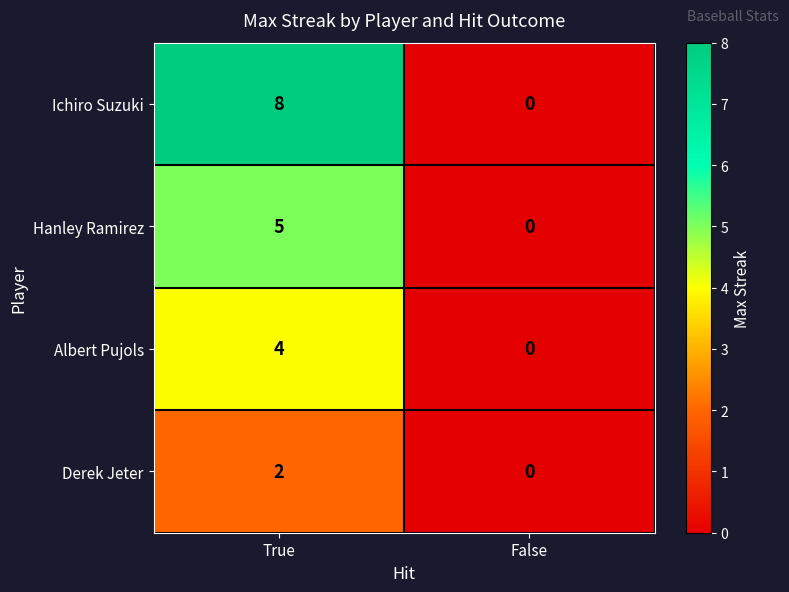

Which series has the widest spread of values?

Ichiro Suzuki